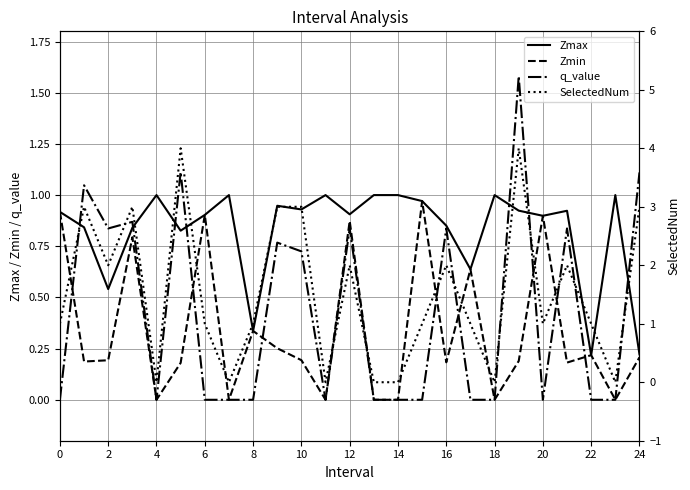

In Zmax, how many points are lower than both neighbors (excluding endpoints)?

8